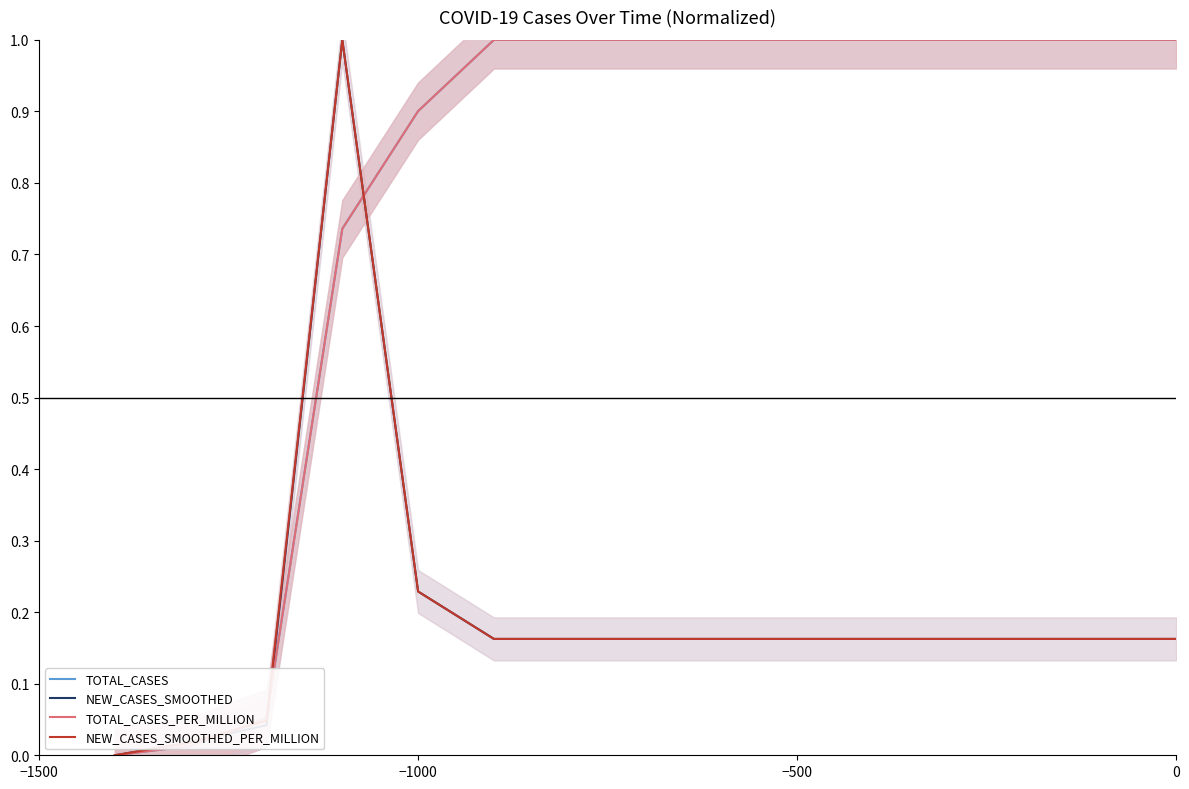

The value of NEW_CASES_SMOOTHED_PER_MILLION at 6 is 0.0. True or false?

False